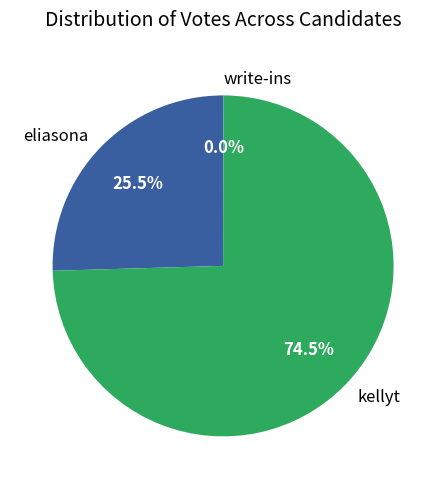

Is the sum of eliasona and kellyt greater than half?

Yes